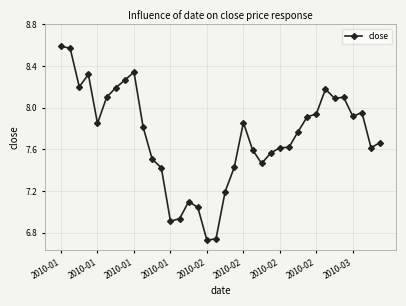

What is the value of the 19th point from the left?

7.2